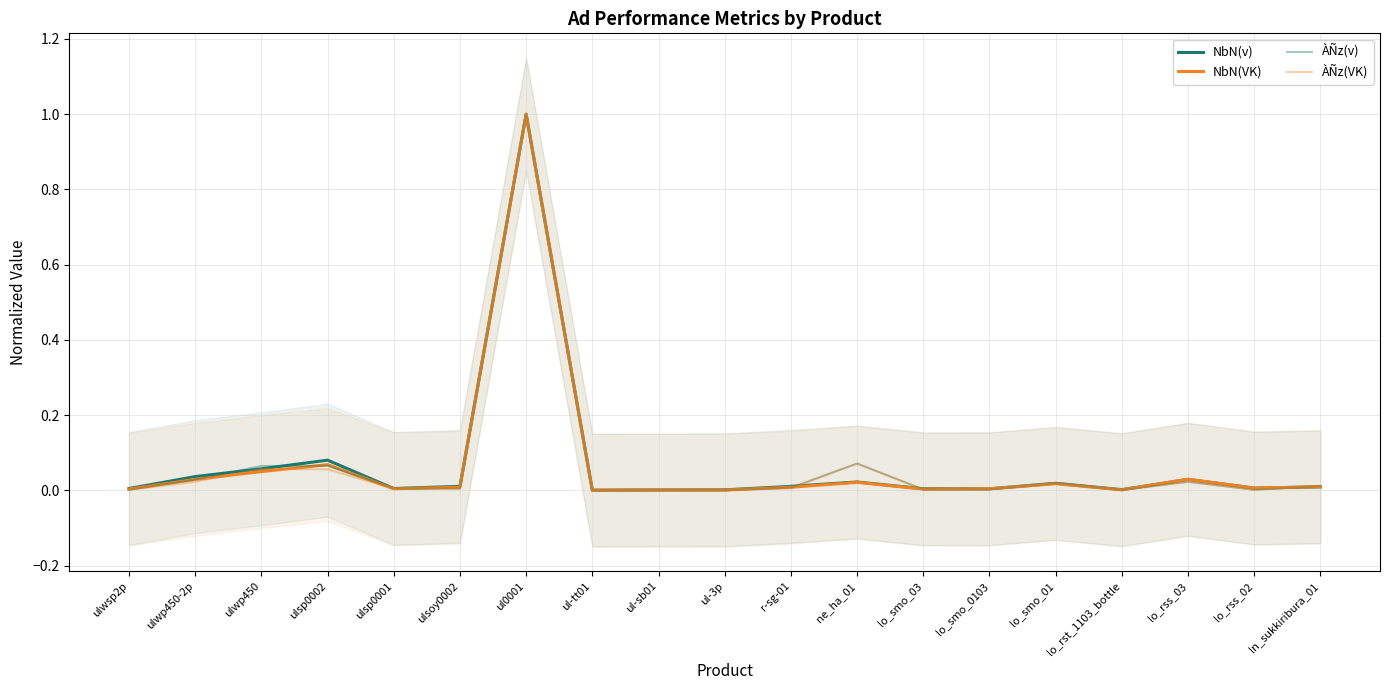

What are all the series names shown in the legend?

NbN(v), NbN(VK), ÀÑz(v), ÀÑz(VK)